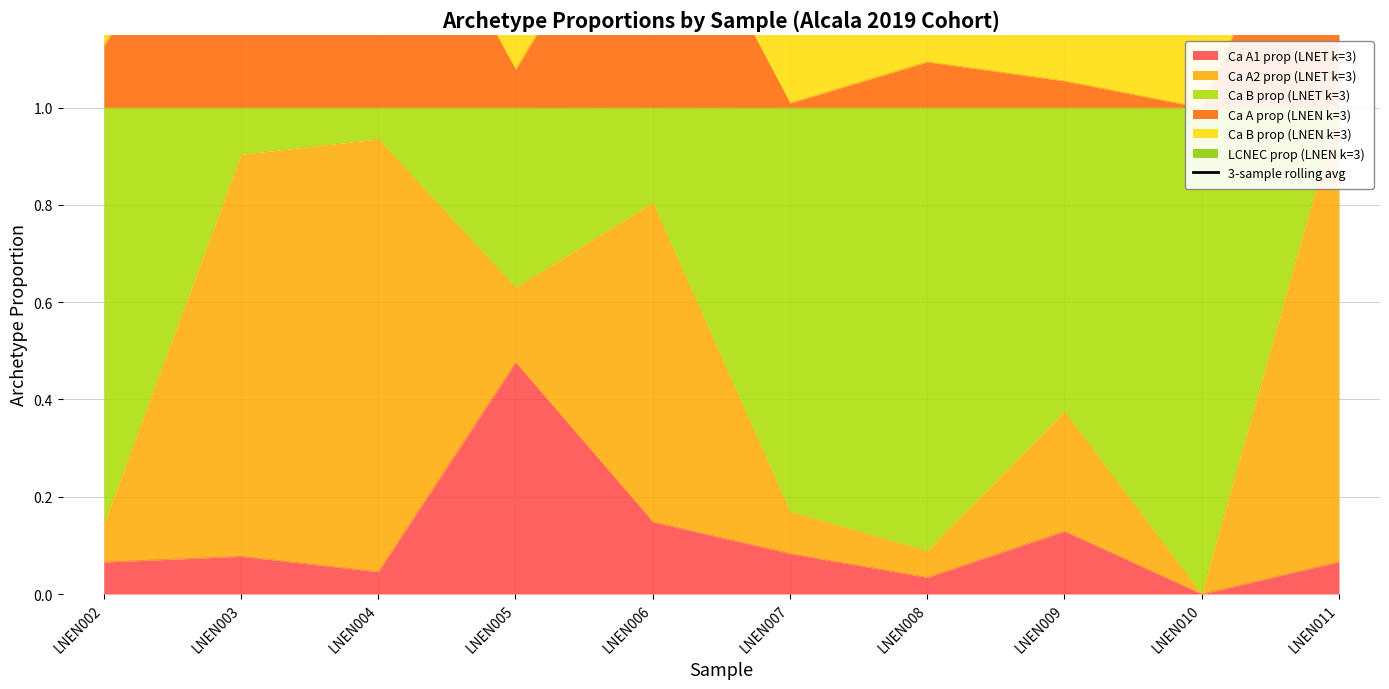

Is it true that the value at LNEN007 is 1.4?

False